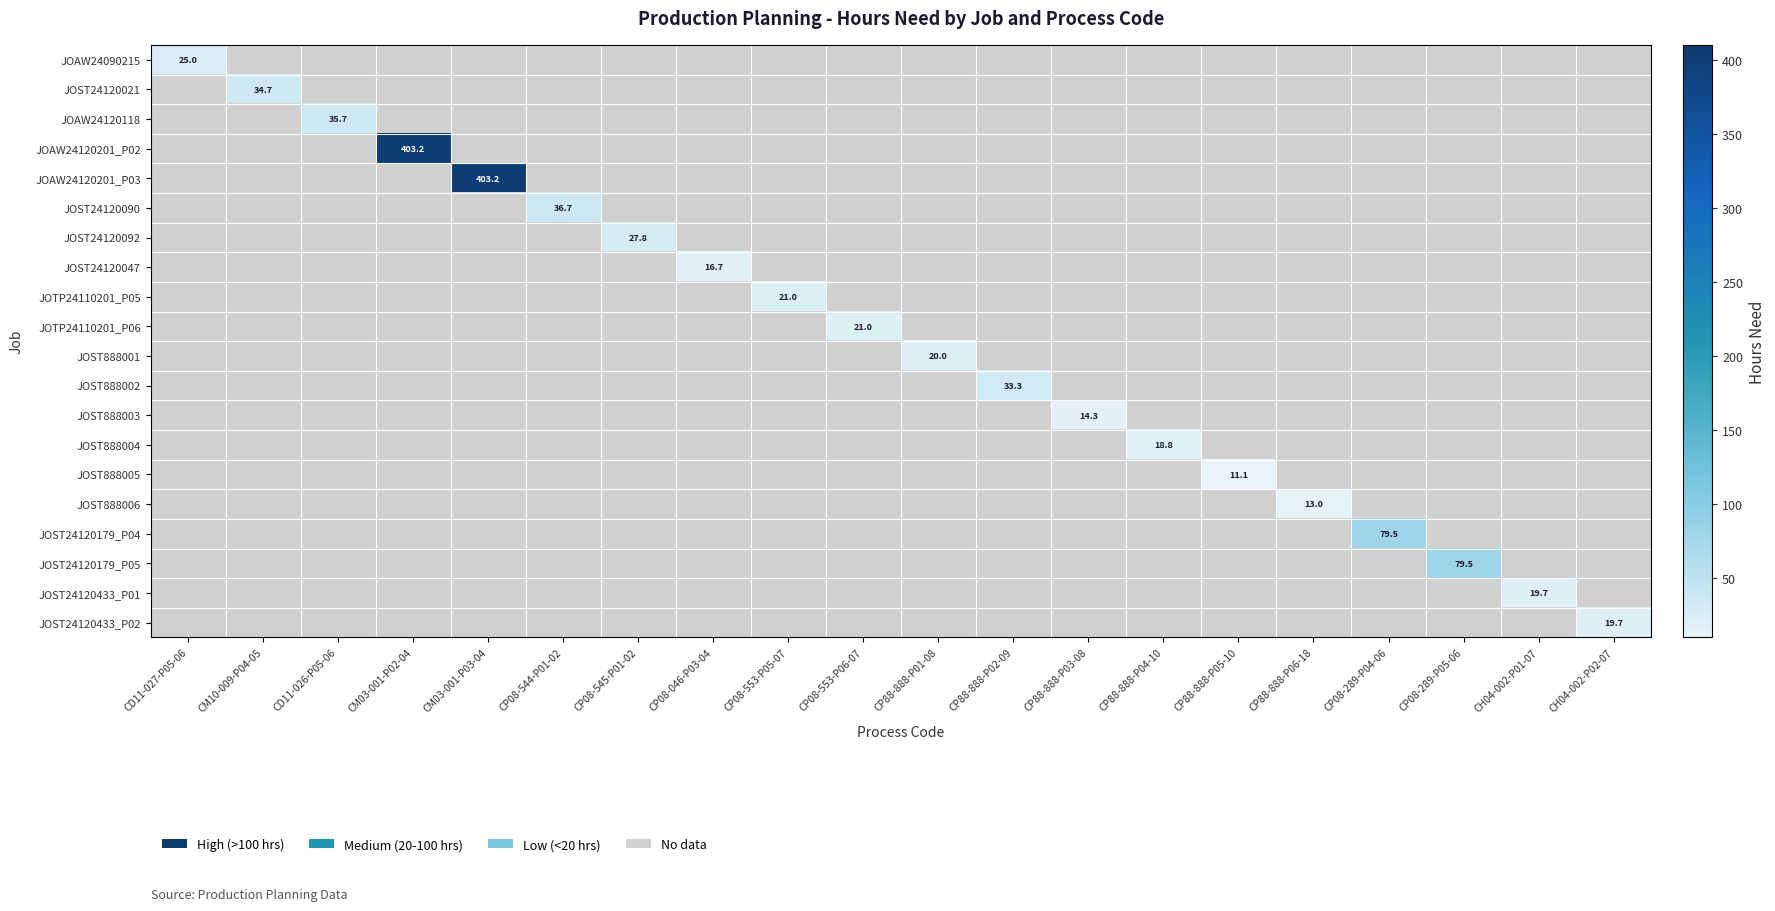

At which category is the sum across all series the highest?

CM03-001-P02-04